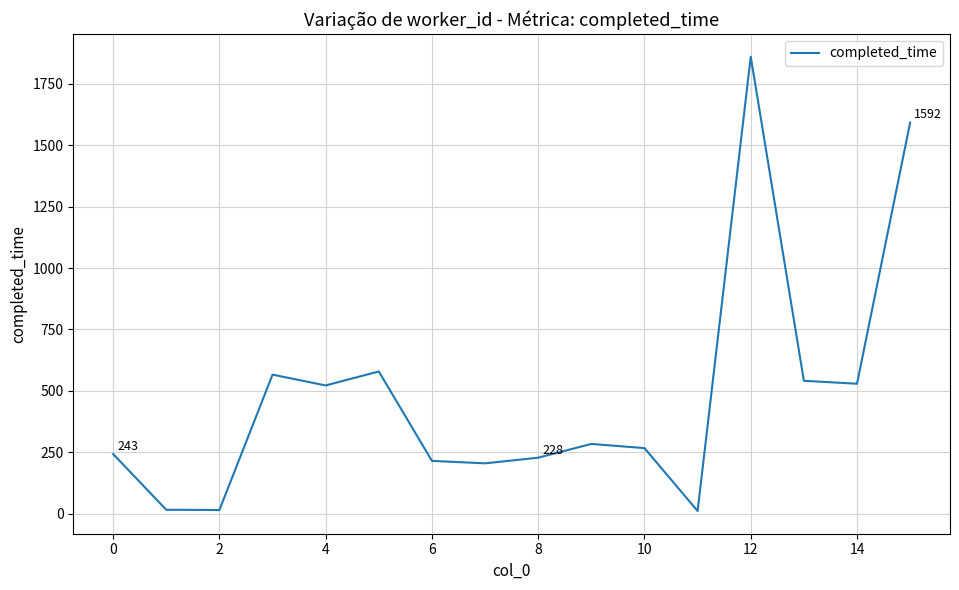

What is the maximum value shown in the chart?

1860